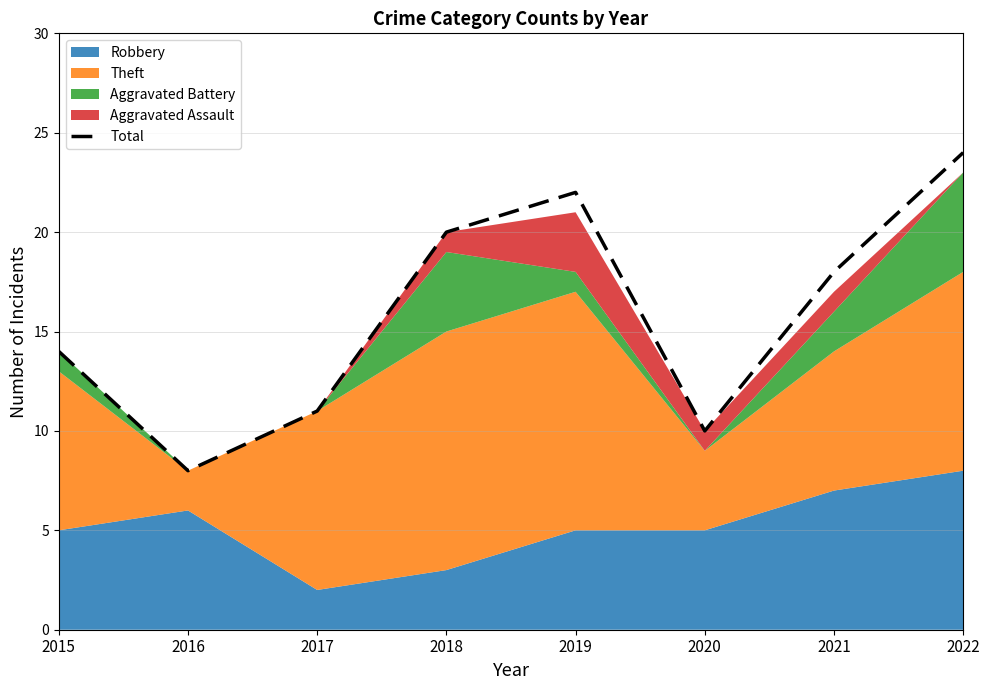

Rank the categories by value from highest to lowest.

2022, 2019, 2018, 2021, 2015, 2017, 2020, 2016